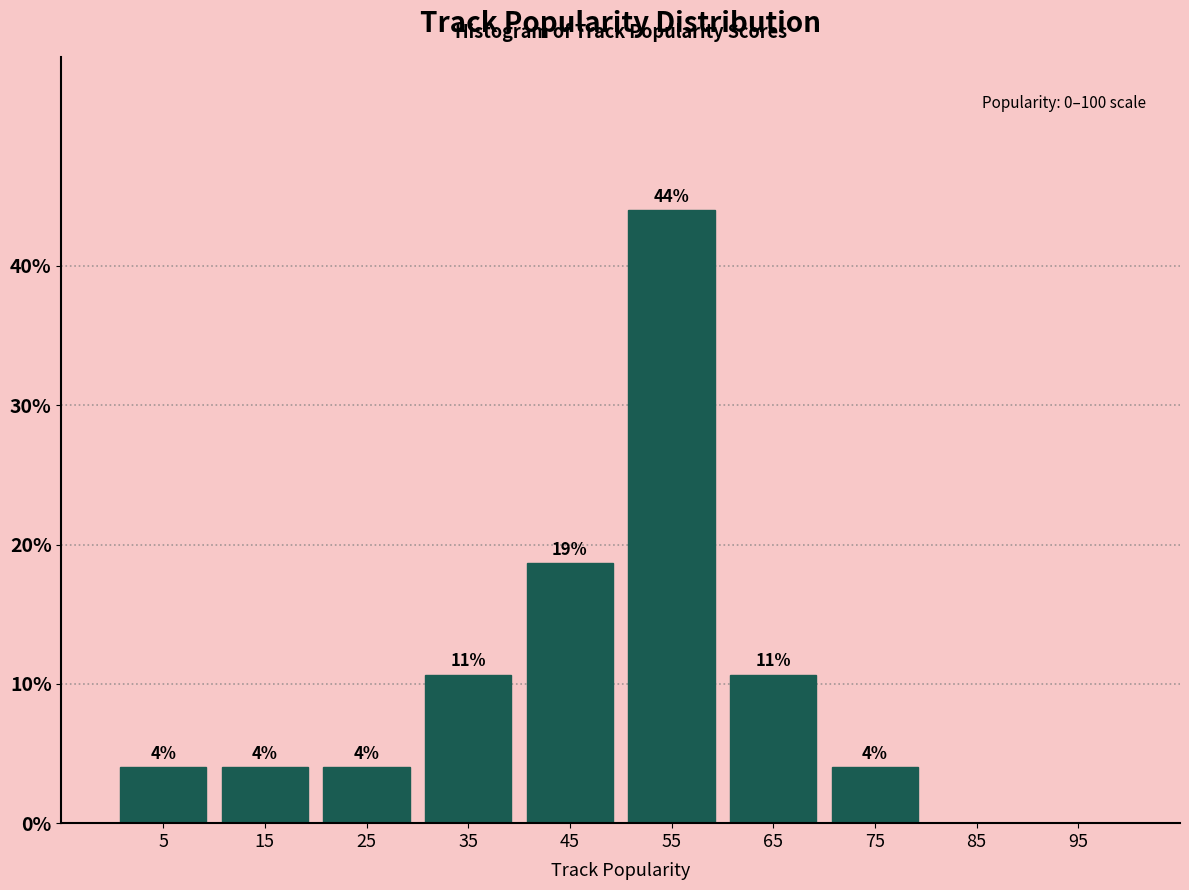

Over which range of the x-axis is the bar tallest?

50 to 60